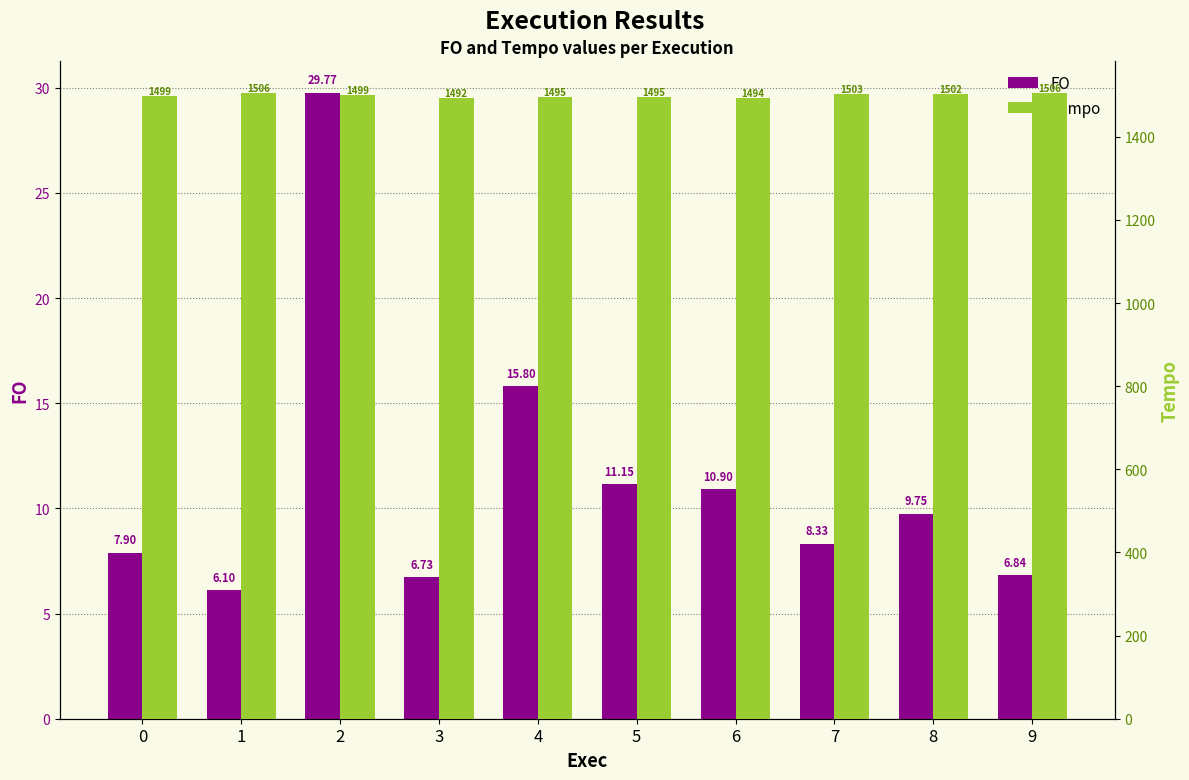

Which series has the largest total across all categories?

Tempo